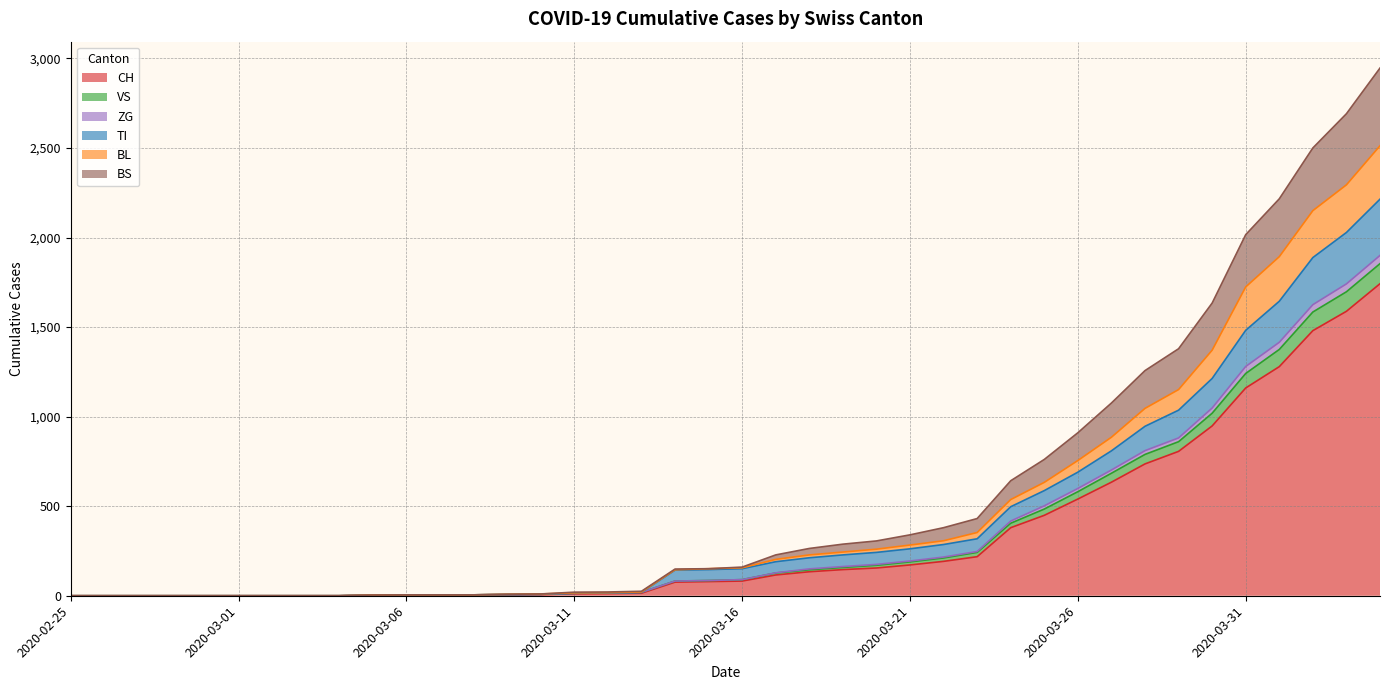

At which category is the sum across all series the highest?

2020-04-04